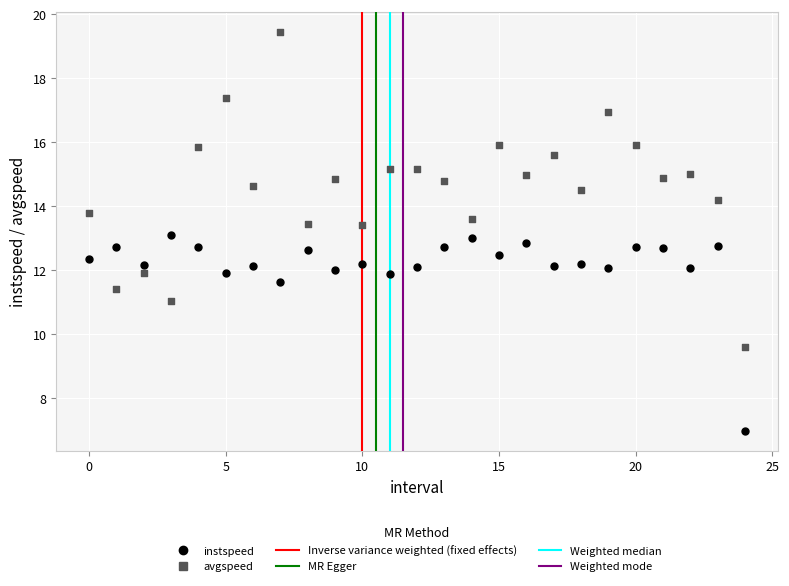

Which series contains the highest Y value?

avgspeed